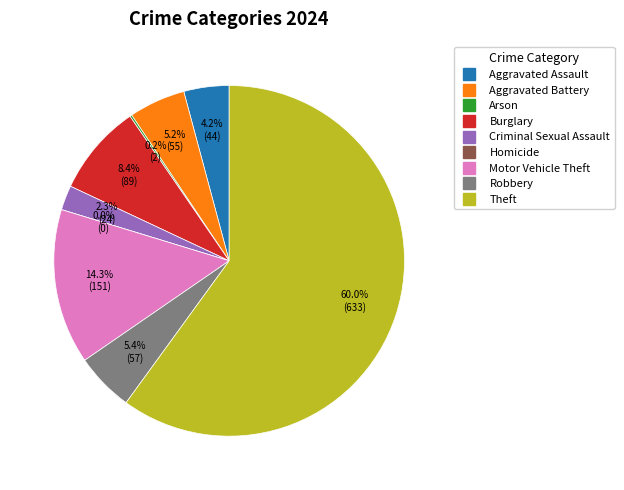

How many slices are in this pie chart?

9